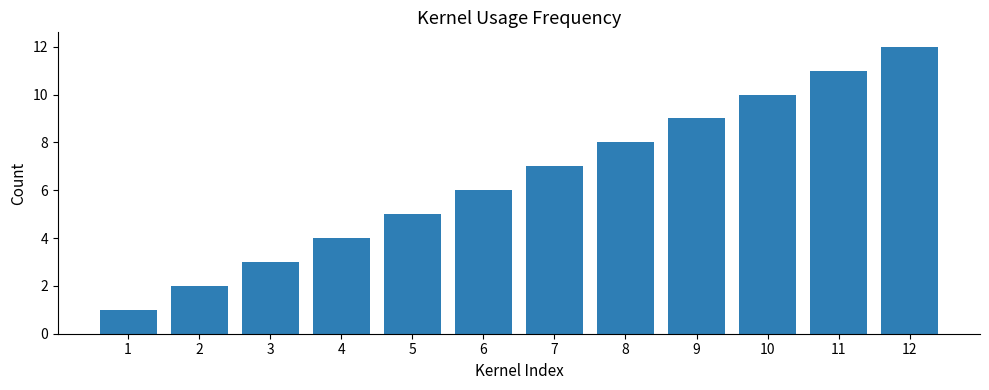

Is it true that the value at 2 is 1?

False